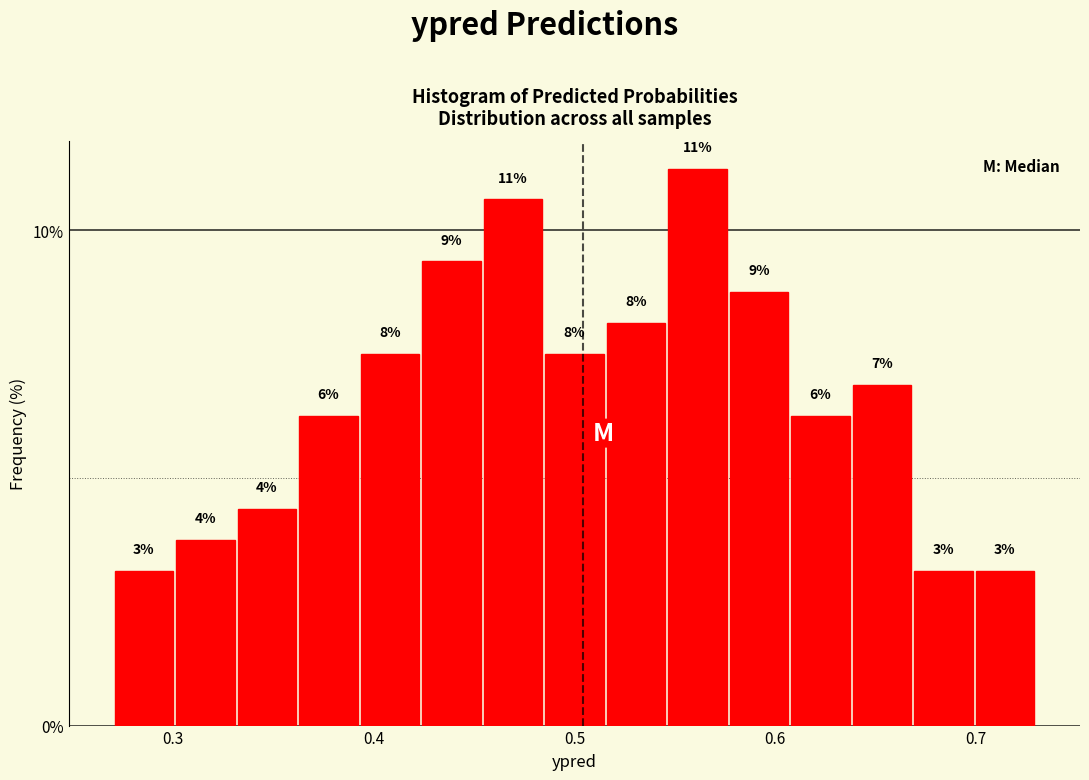

Around what value on the x-axis is the tallest bar? Give the approximate position of its centre, as read against the axis.

0.56